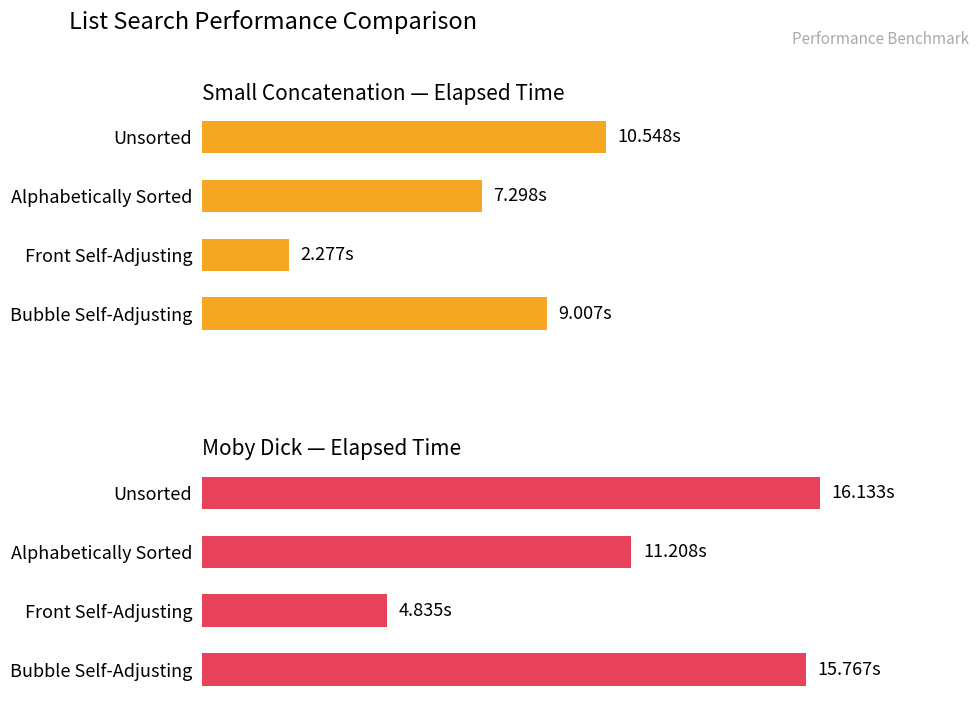

What is the value of the Moby Dick — Elapsed Time bar at the 4th from the left?

15.8